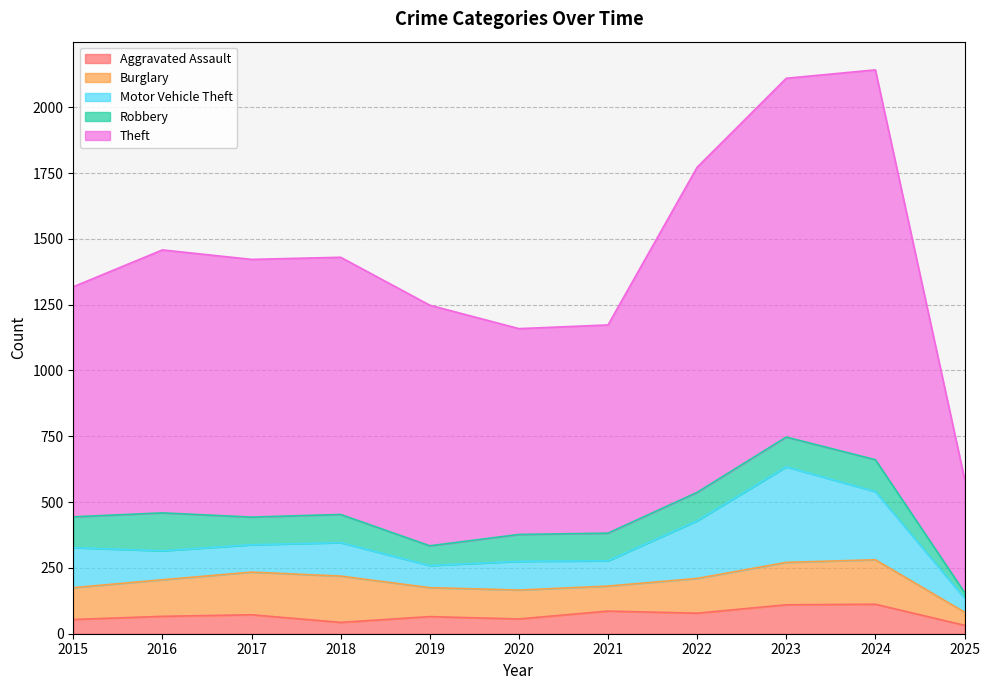

What is the difference between the Motor Vehicle Theft values at 2022 and 2015?

67